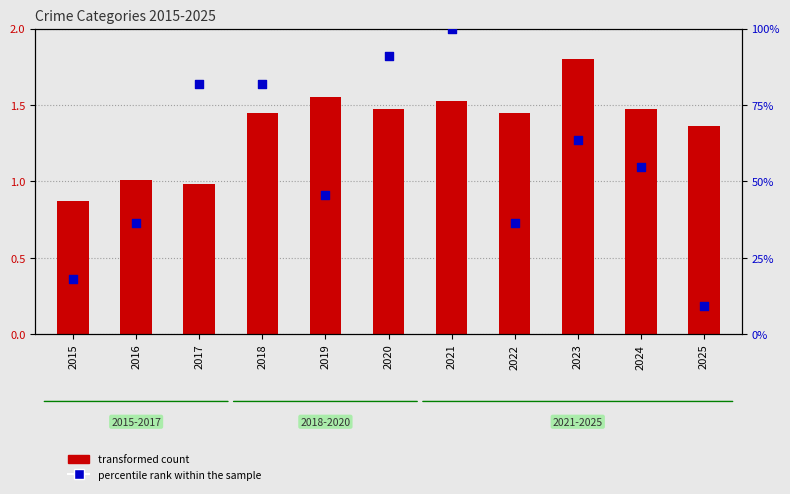

What are all the series names shown in the legend?

transformed count, percentile rank within the sample